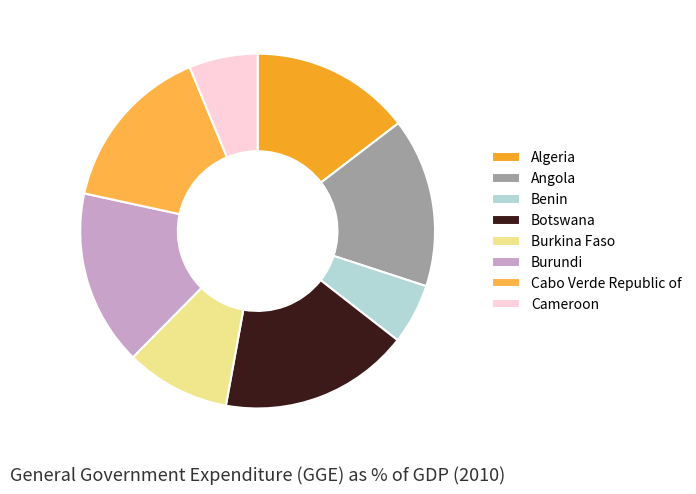

Does any single category account for the majority?

No